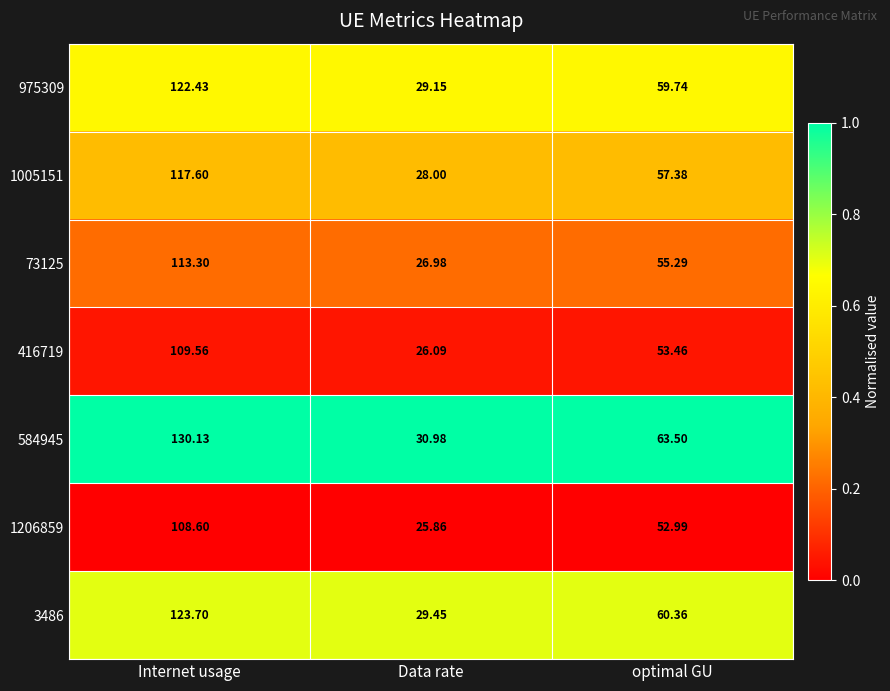

At which label does 584945 first exceed 63?

Internet usage